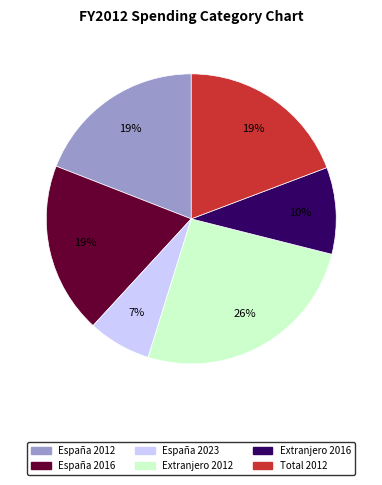

To the nearest percent, what percentage of the pie is Extranjero 2012?

26%